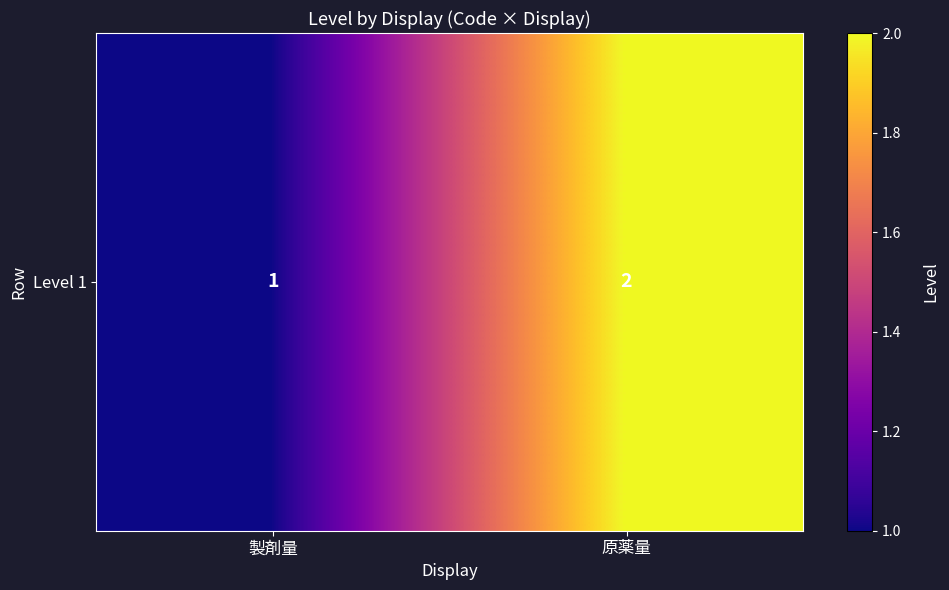

Between 原薬量 and 製剤量, which is larger?

原薬量